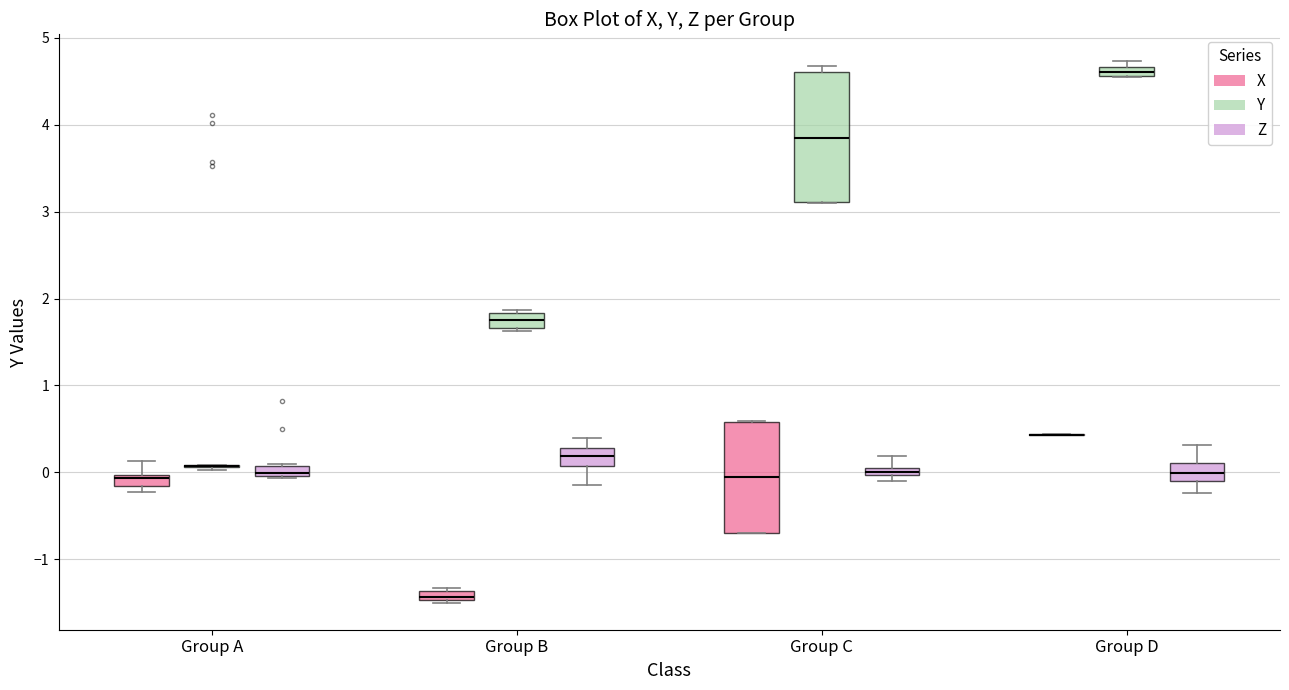

Where is the lower edge of the box for Group C (X) on the y-axis? The values are not printed on the chart, so give them approximately, as read against the axis.

-0.7